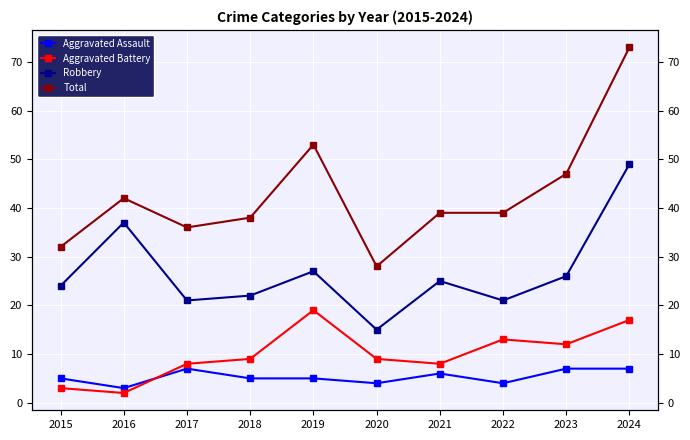

Which series changed the most between 2016 and 2022?

Robbery